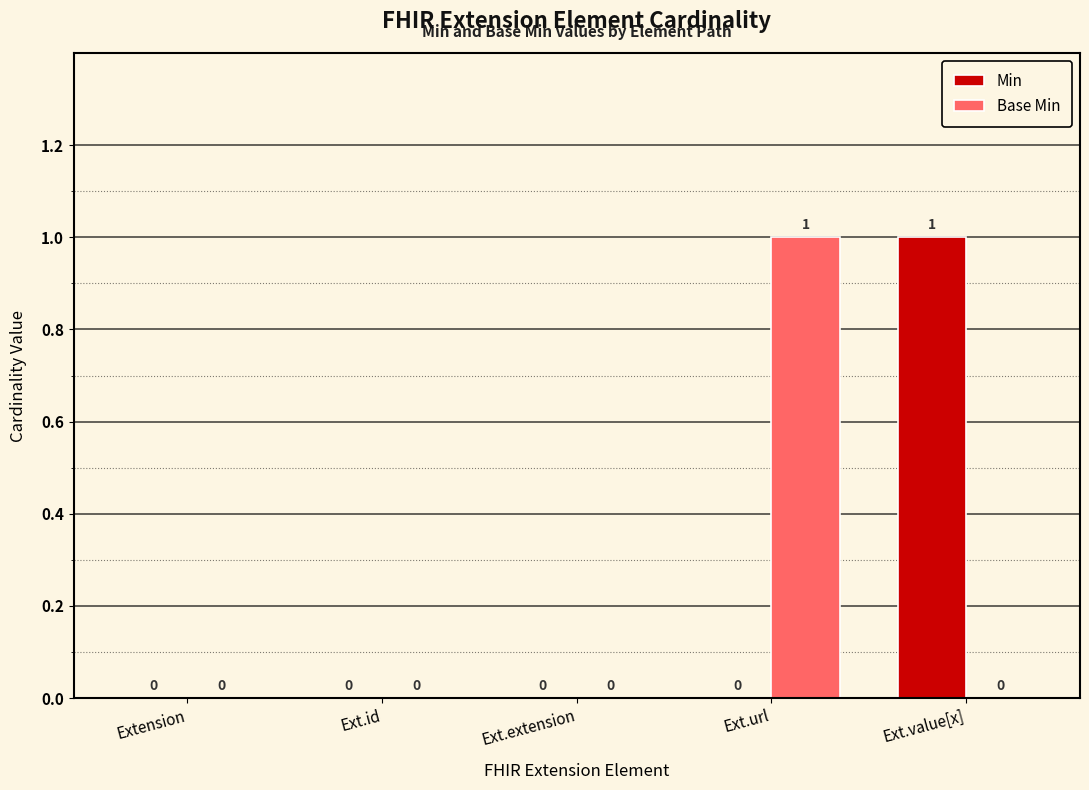

Which category has the highest value in the Base Min series?

Ext.url